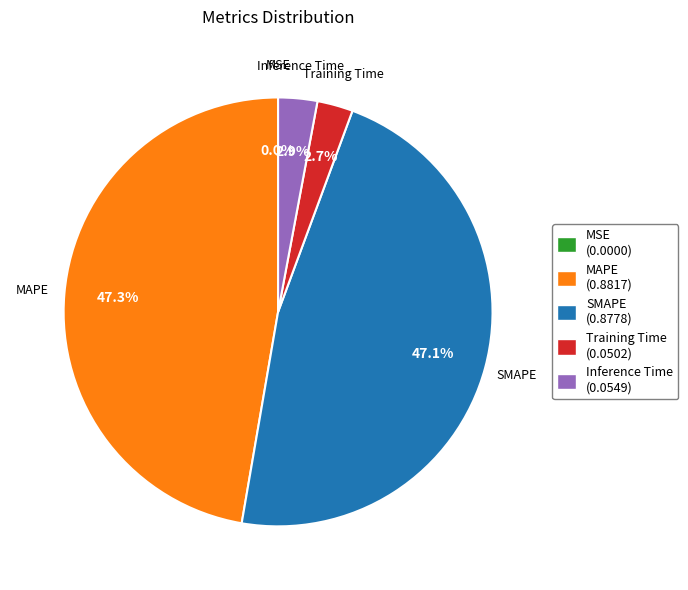

Is there a majority slice in this chart?

No